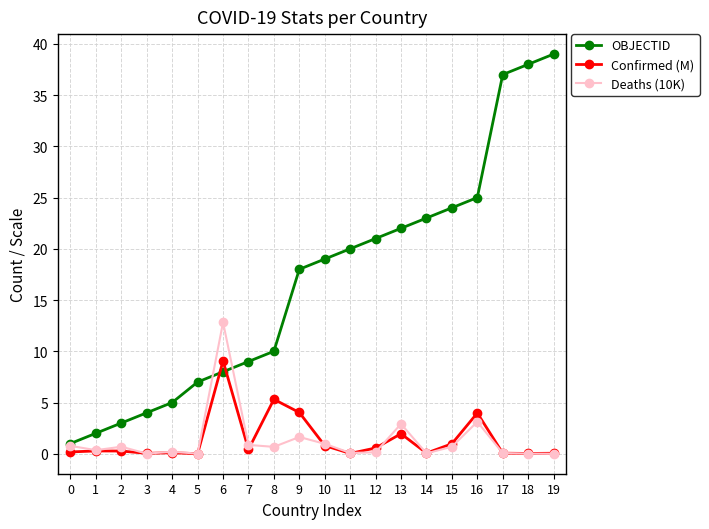

What is the greatest value displayed?

39.0